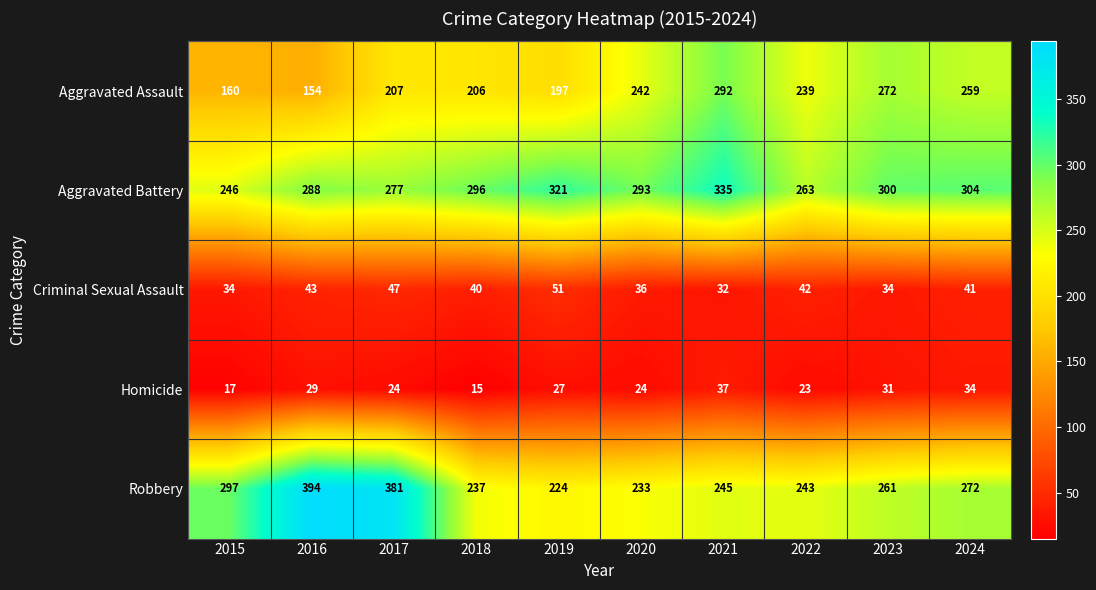

The value of Homicide at 2015 is 11. True or false?

False